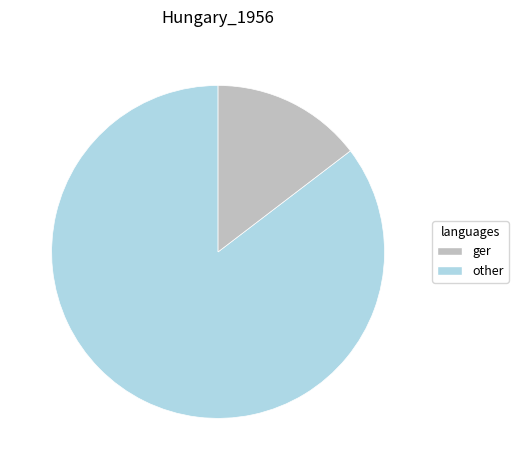

Which category accounts for the majority?

ger